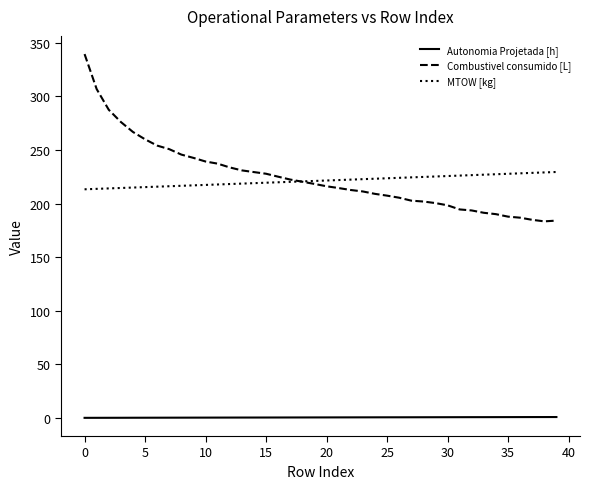

Which series has the largest range (max minus min)?

Combustivel consumido [L]